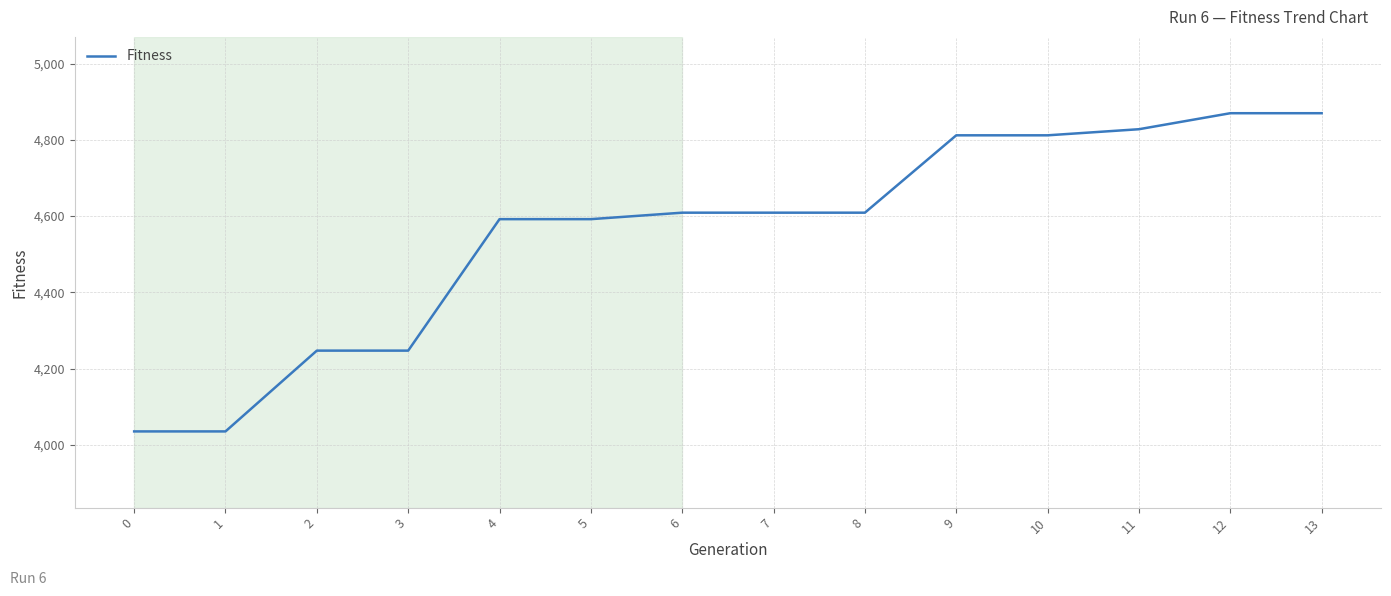

What is the change in value from 5 to 7?

+17